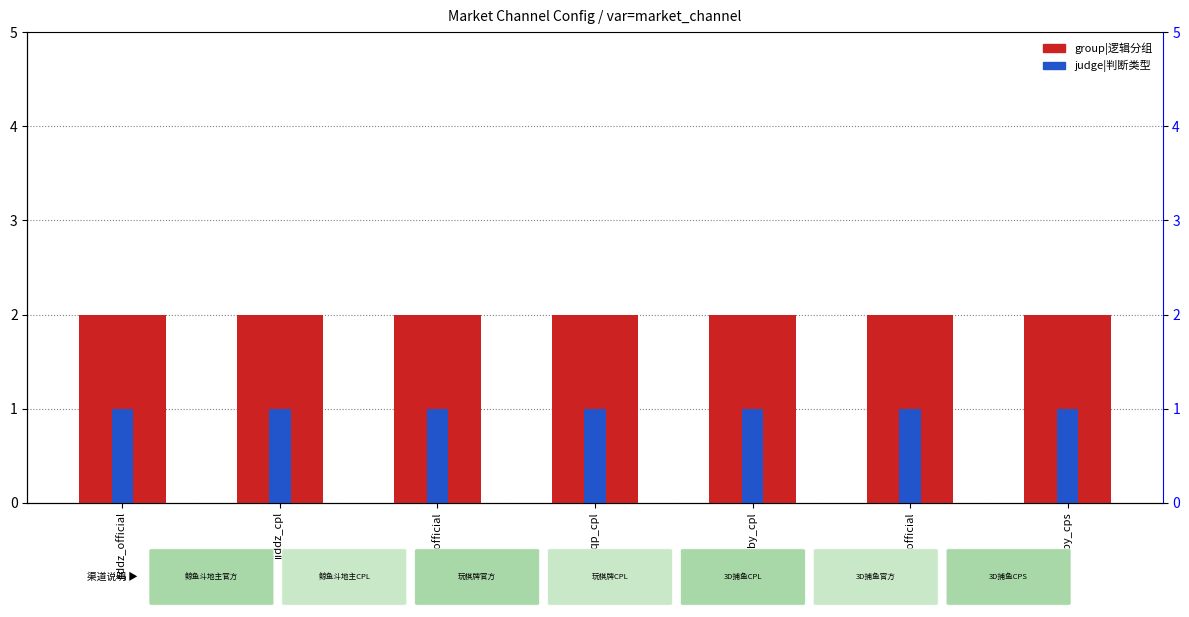

What is the sum of all judge|判断类型 values?

7